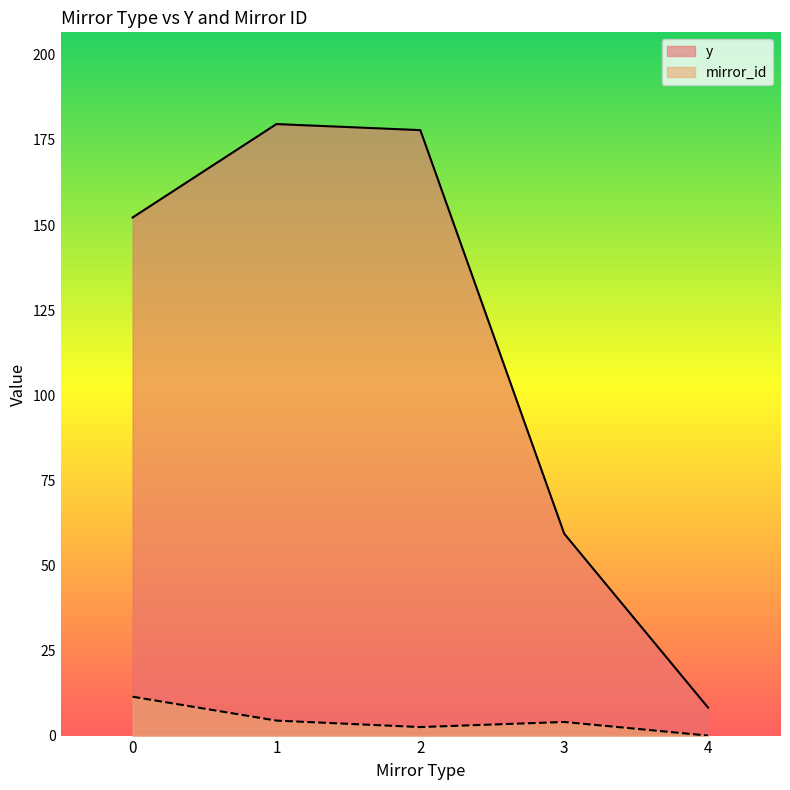

What is the difference between the maximum and minimum values in the y series?

171.4